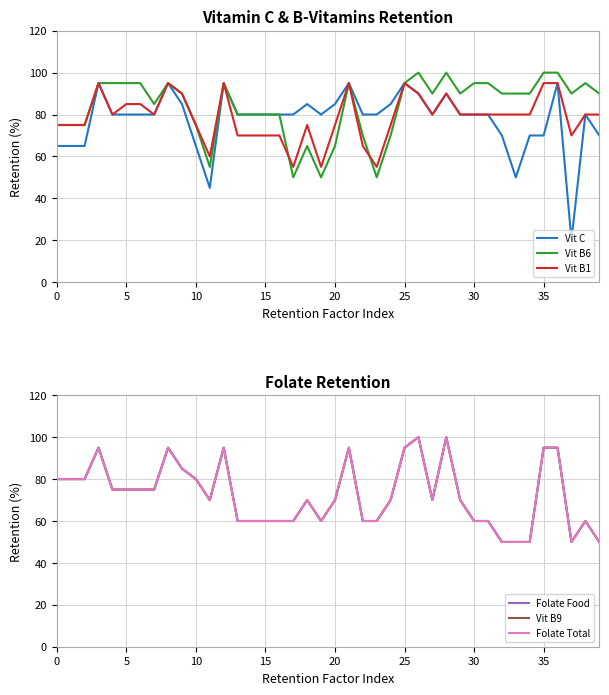

What is the value of the Vit B6 point at the 7th from the left?

95